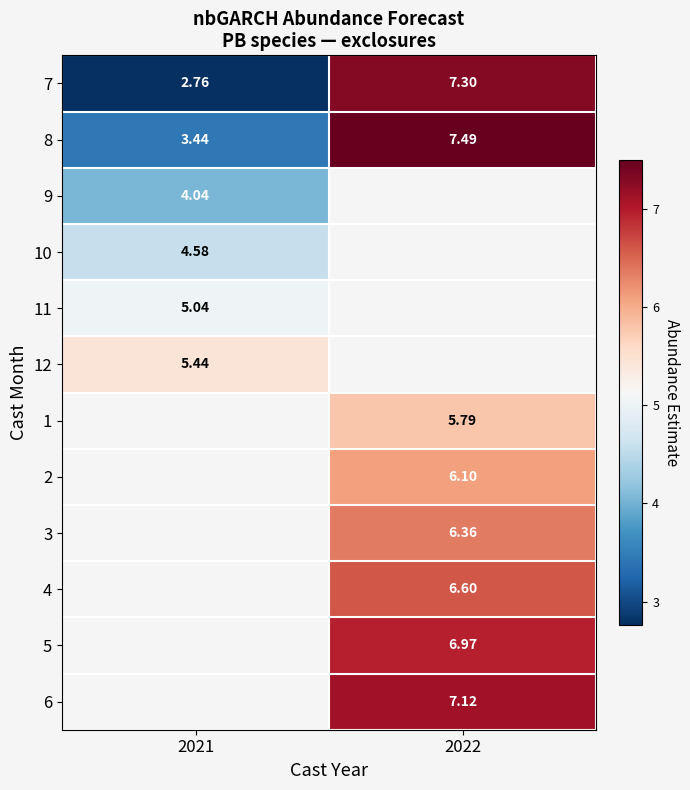

What is the spread (max minus min) of values at 2022?

1.7